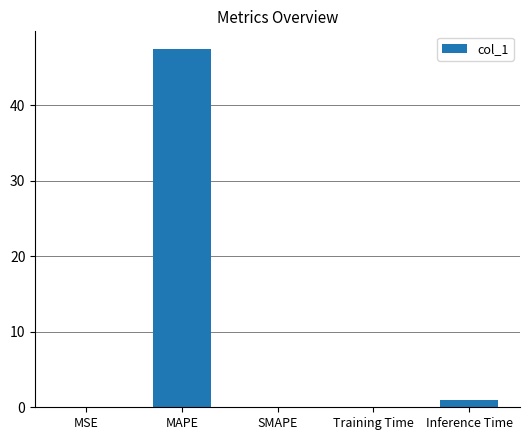

Is it true that the value at MAPE is 13.5?

False